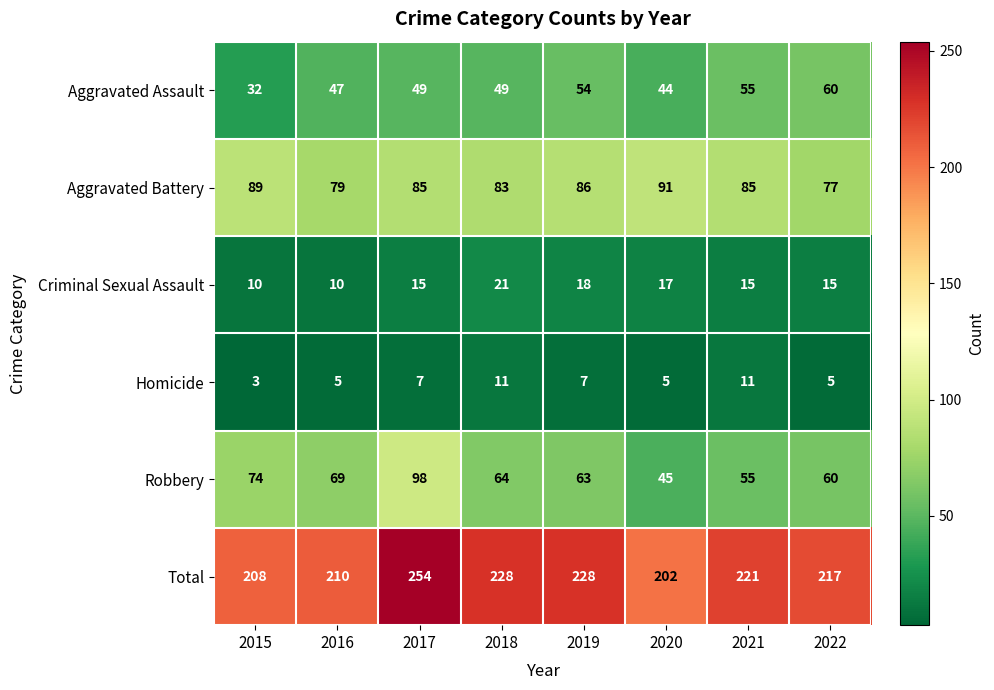

How many distinct data groups are displayed?

6